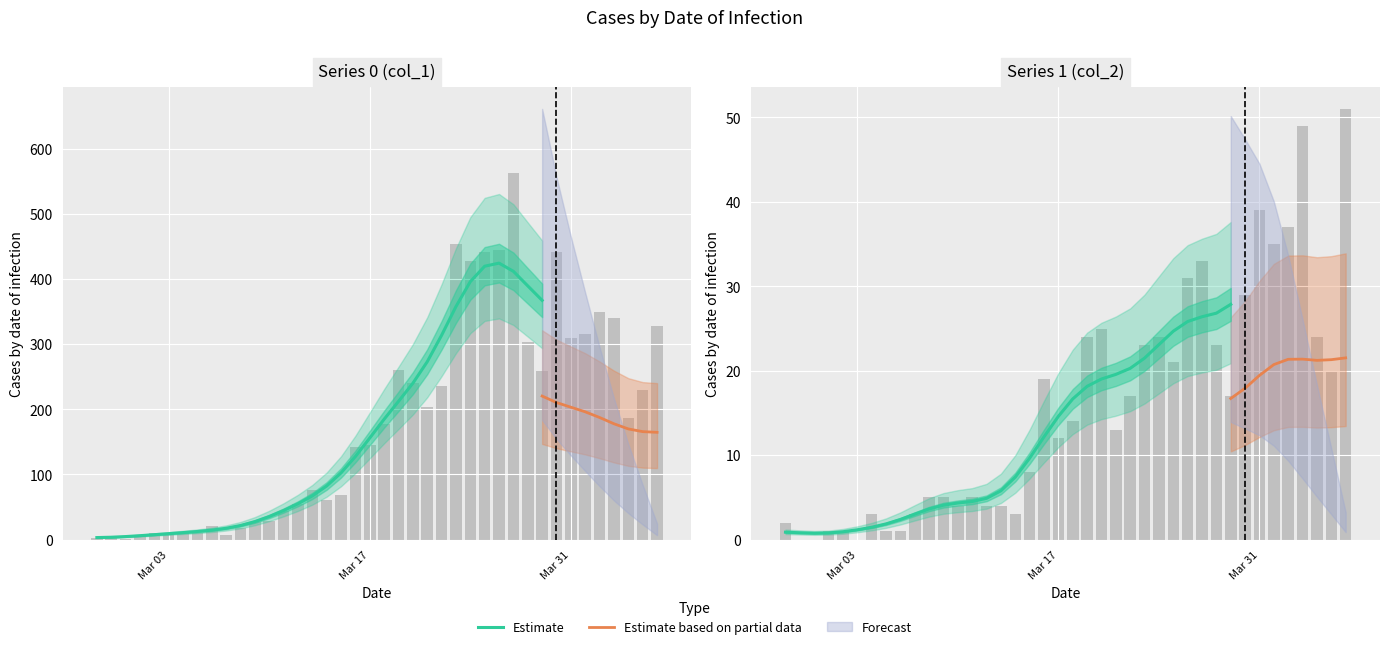

How many positive values does the col_2 series have?

37